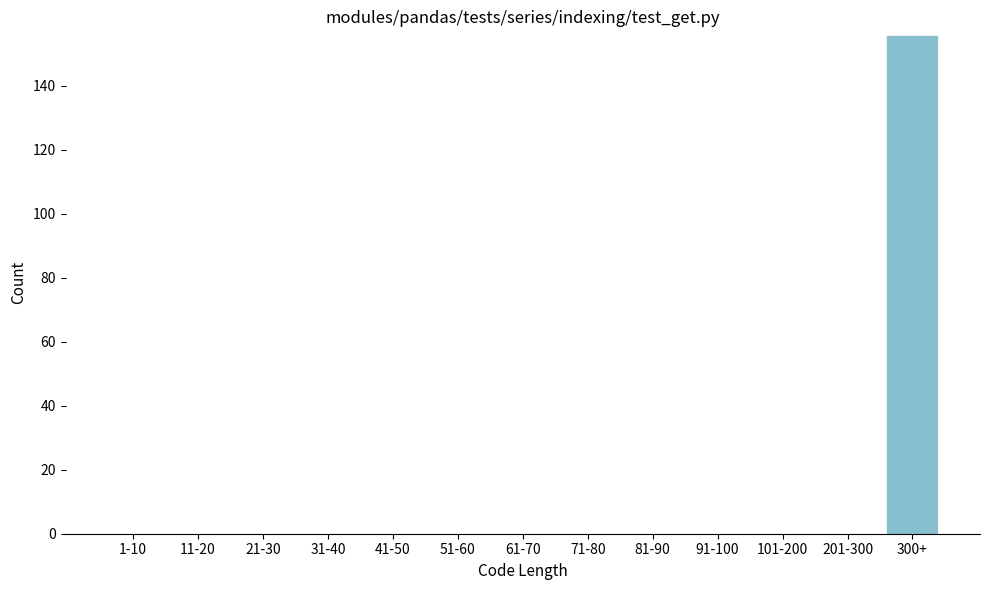

Reading left to right, what are all the values shown in this chart?

1-10=0	11-20=0	21-30=0	31-40=0	41-50=0	51-60=0	61-70=0	71-80=0	81-90=0	91-100=0	101-200=0	201-300=0	300+=156